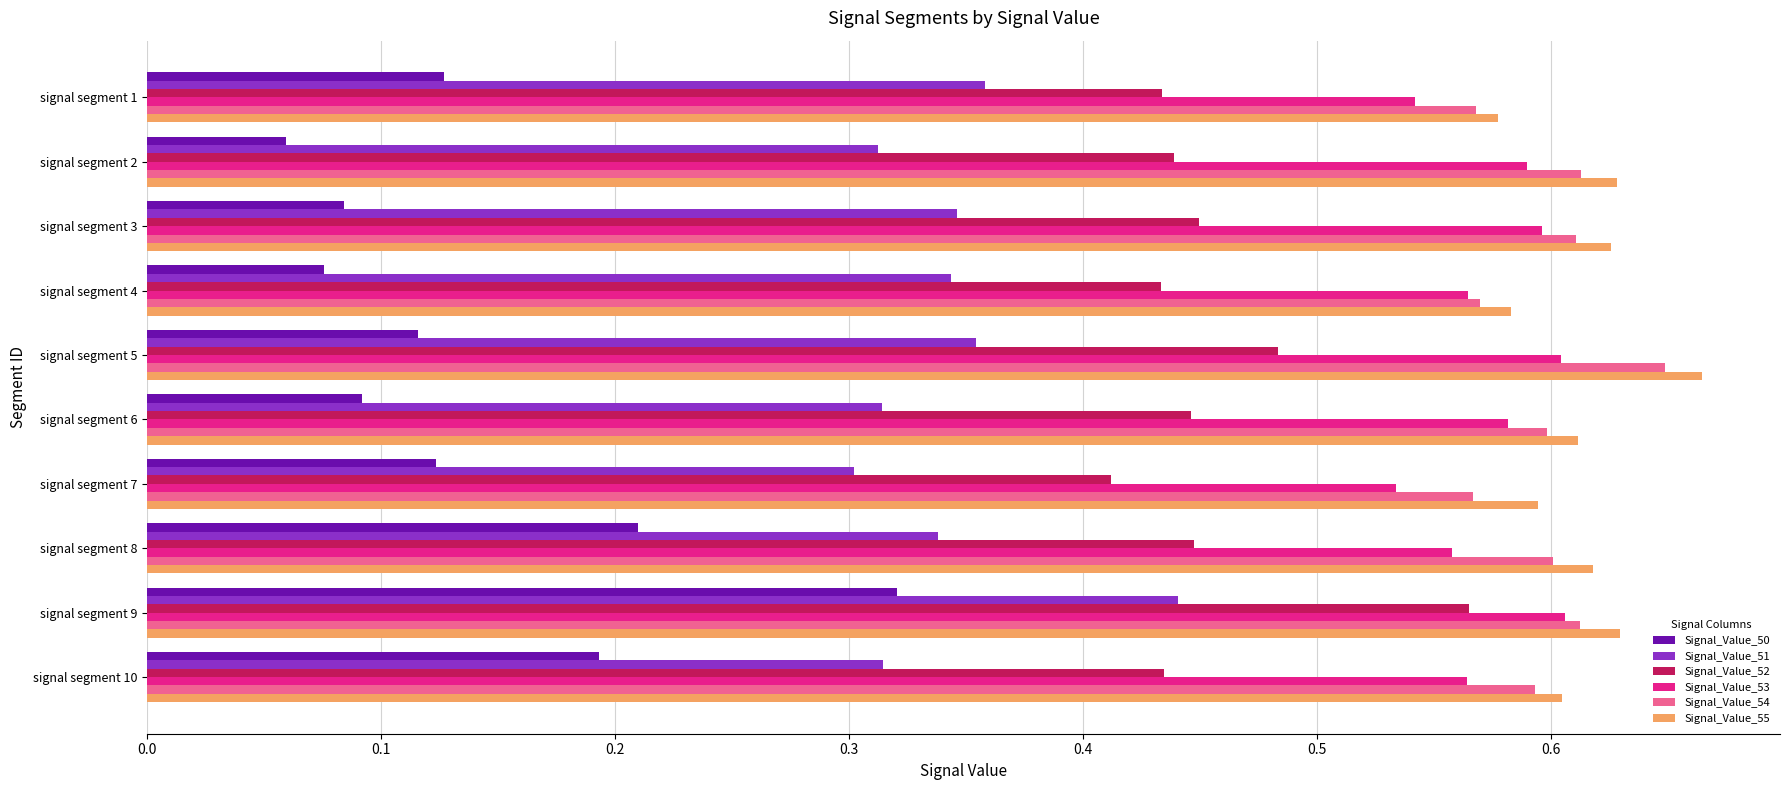

Which series has the widest spread of values?

Signal_Value_50